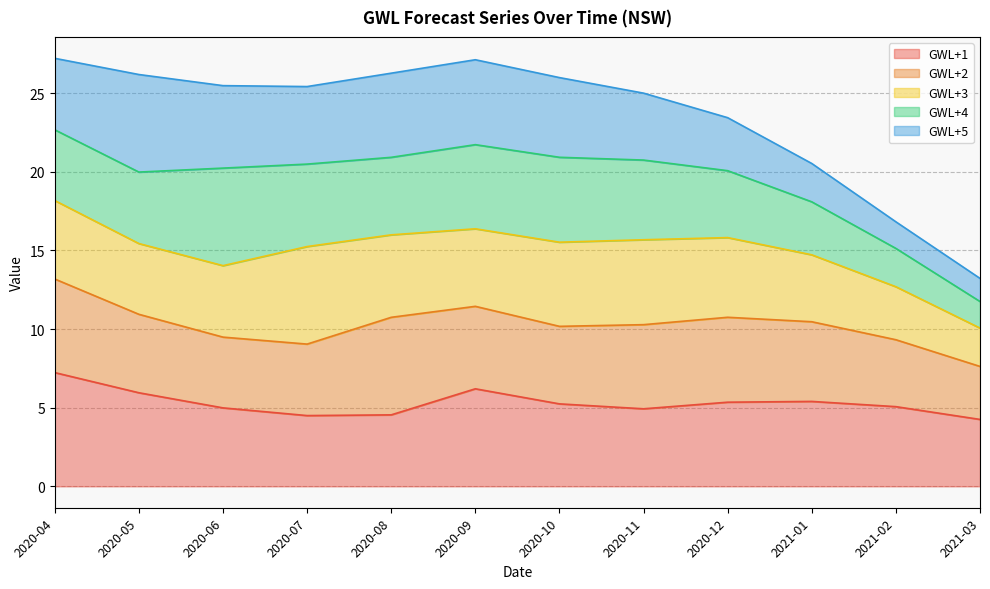

Between which two adjacent categories do GWL+3 and GWL+5 first intersect?

2020-04 and 2020-05